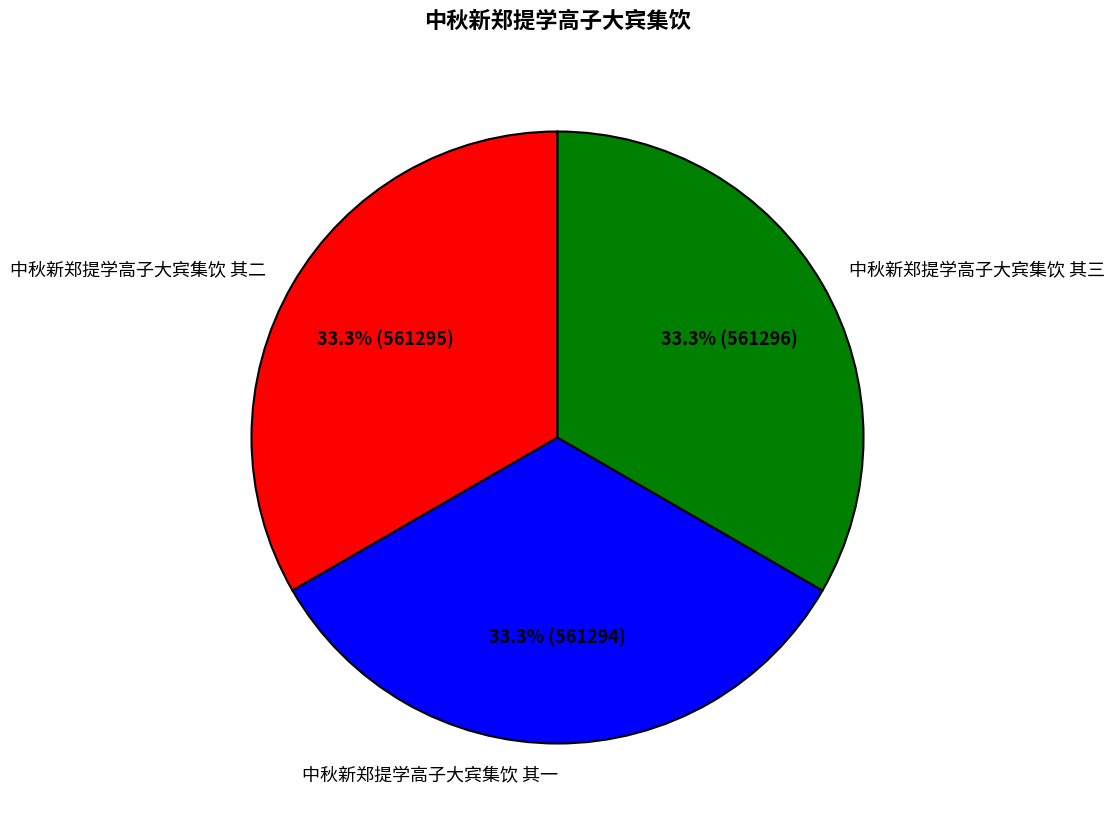

Combined, do 中秋新郑提学高子大宾集饮 其三 and 中秋新郑提学高子大宾集饮 其二 account for over 50%?

Yes